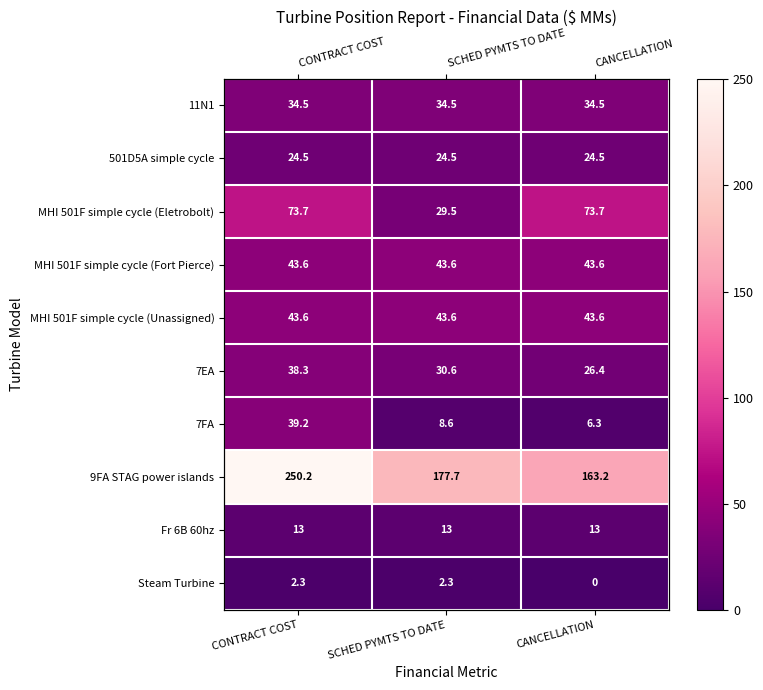

What is the sum of the MHI 501F simple cycle (Eletrobolt) values at CANCELLATION and SCHED PYMTS TO DATE?

103.2